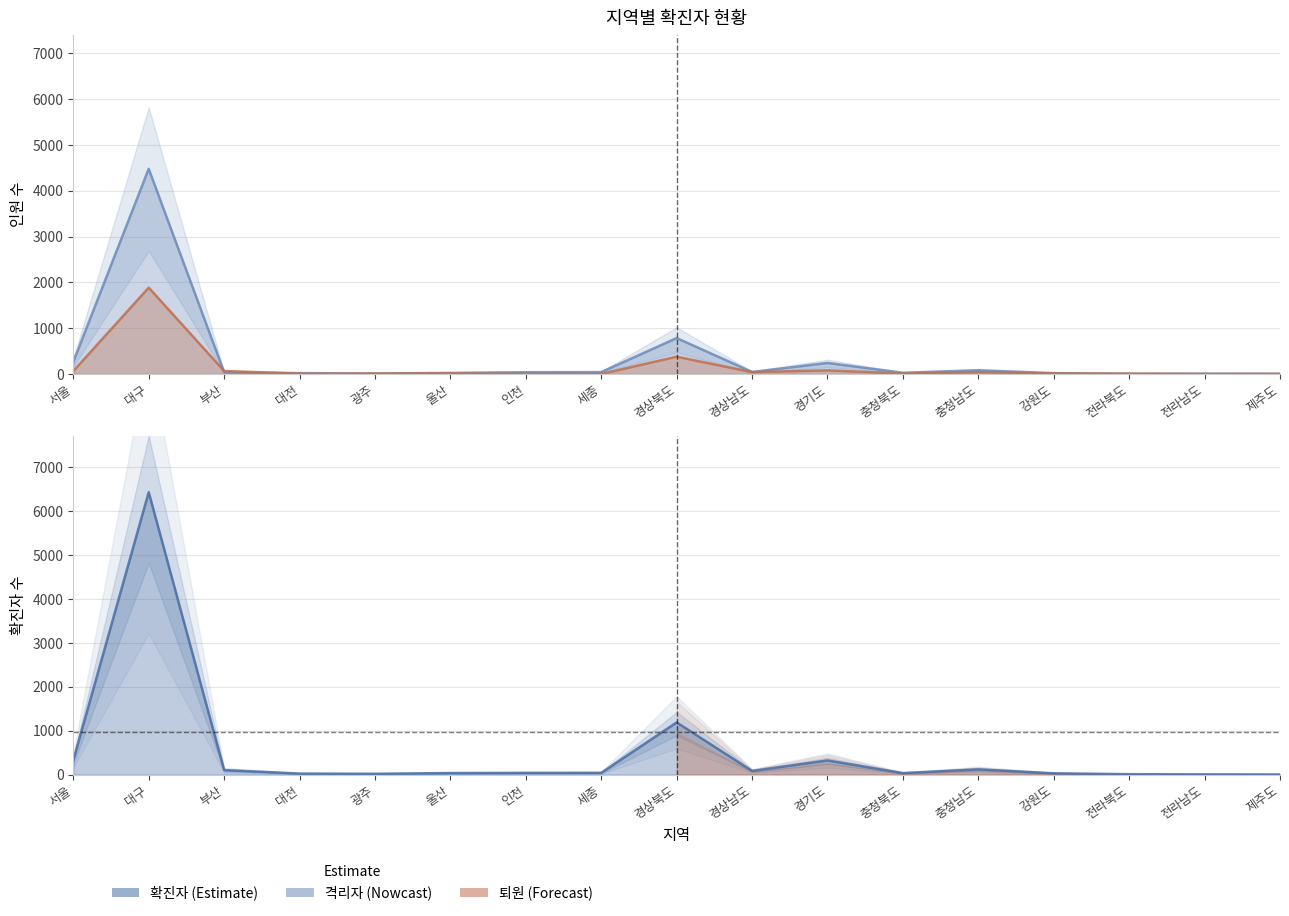

What position from the left is 대구?

2